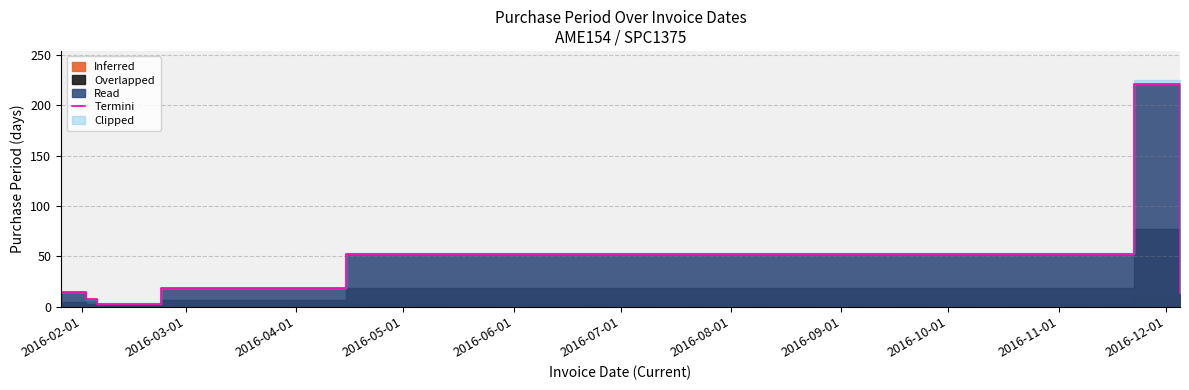

True or false: the data has more than 0 interior local peaks.

True